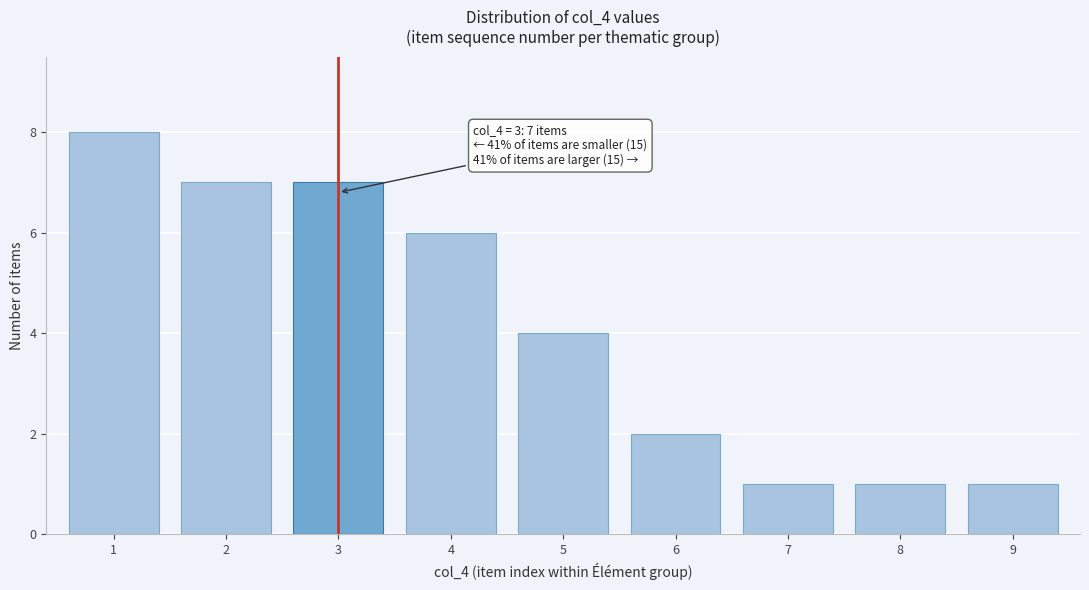

Reading left to right, extract all data points from this chart.

8	7	7	6	4	2	1	1	1